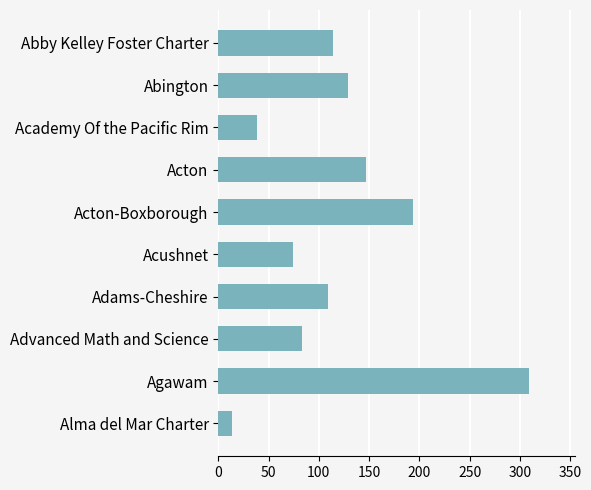

The value at Acton-Boxborough is 68. True or false?

False